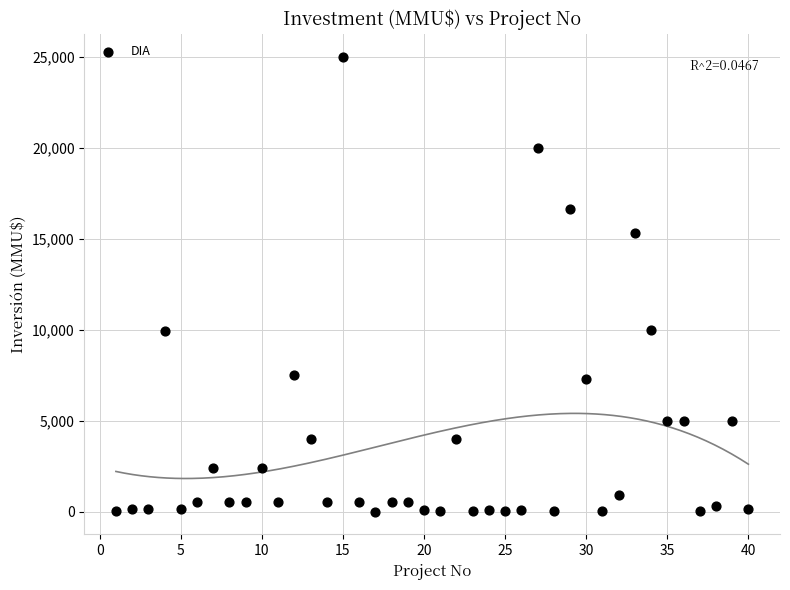

What is the range of X values (max minus min)?

39